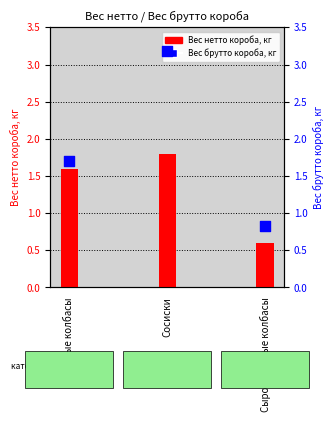

Which series has the largest total across all categories?

Вес брутто короба, кг